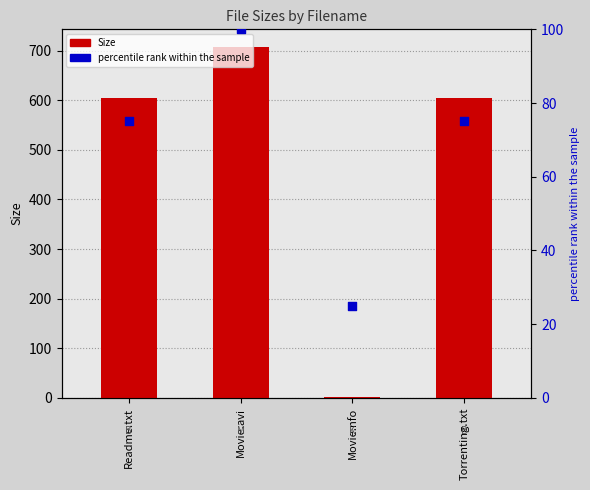

At how many categories does at least one series exceed 431?

3